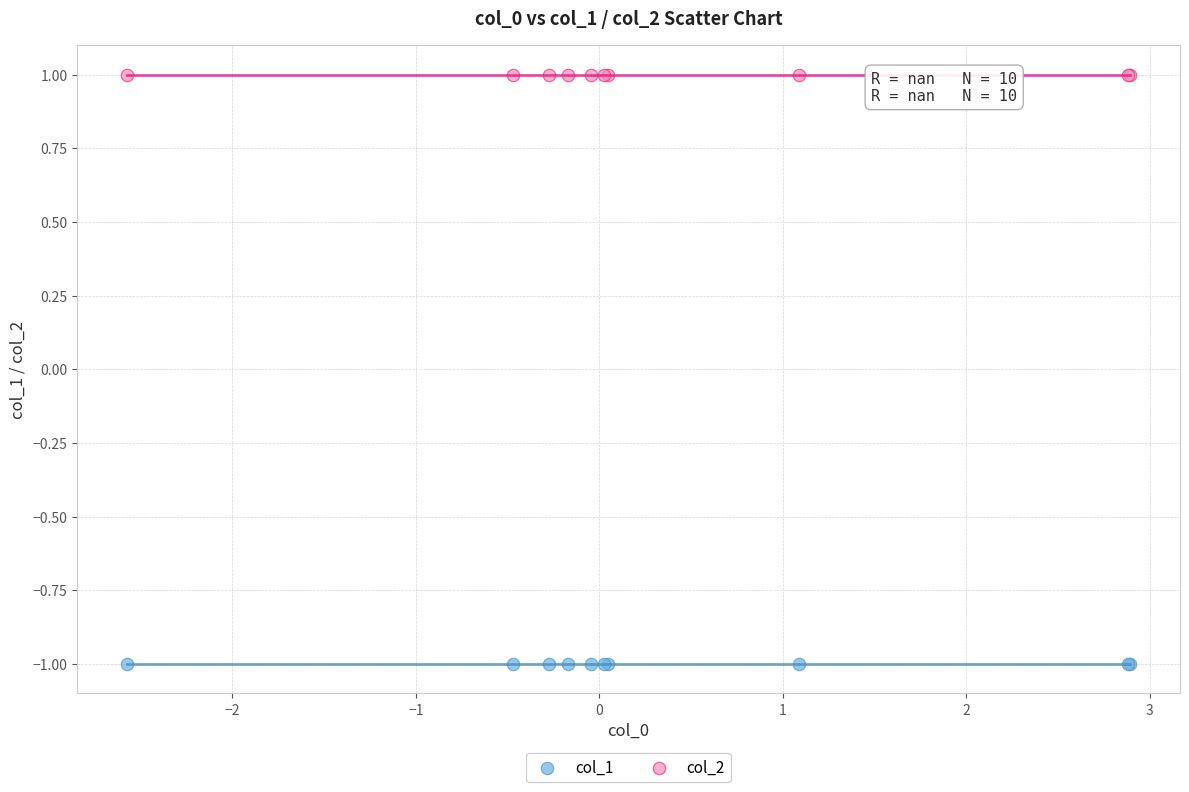

Which series reaches the minimum Y coordinate?

col_1